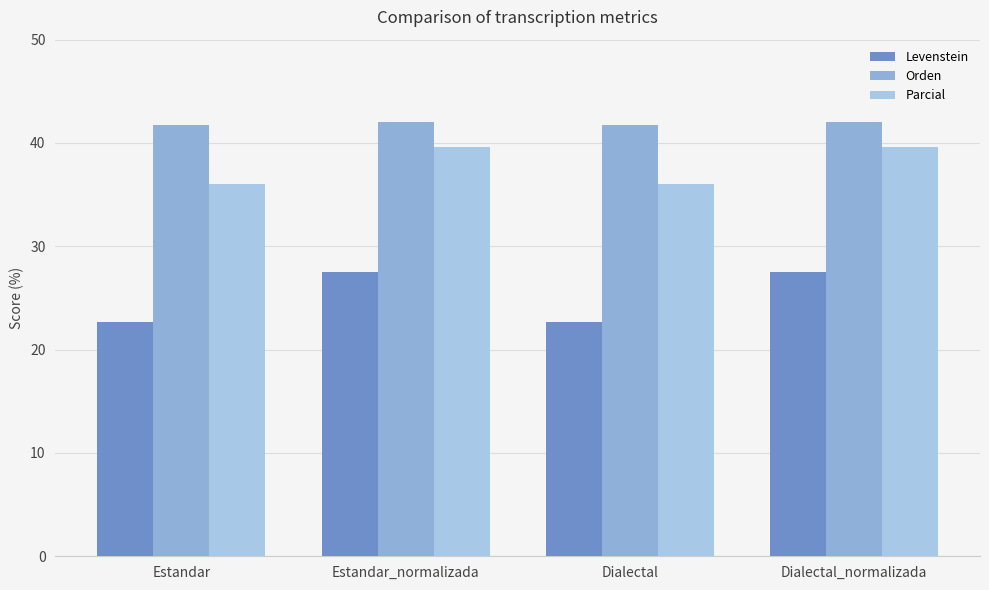

Where is Levenstein nearest to the value 25?

Estandar